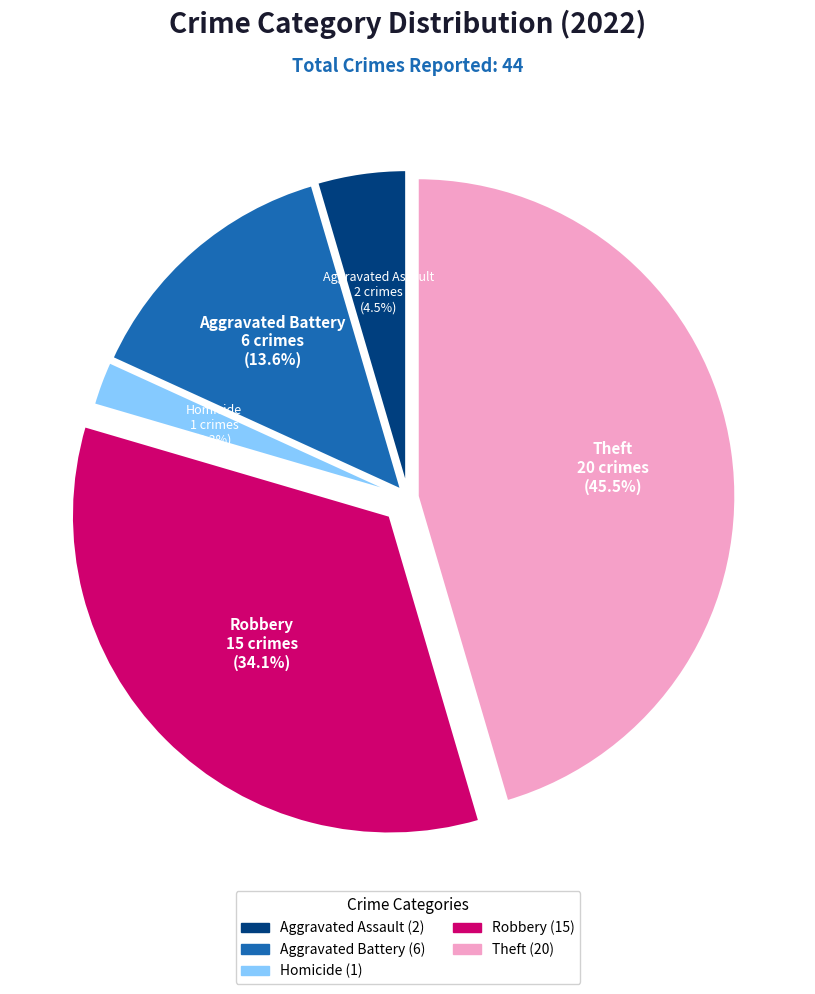

Does any single category account for the majority?

No